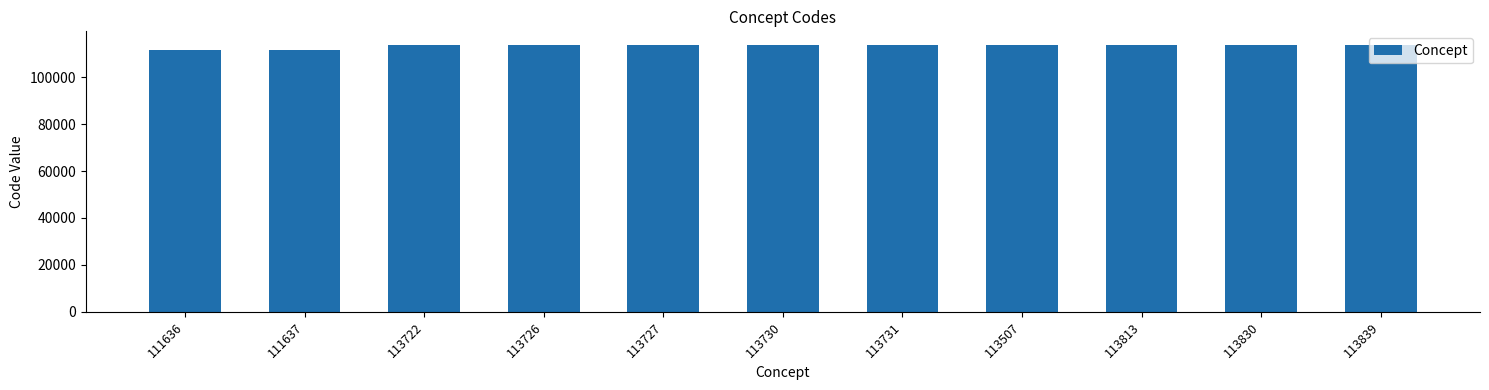

What is the average value?

113354